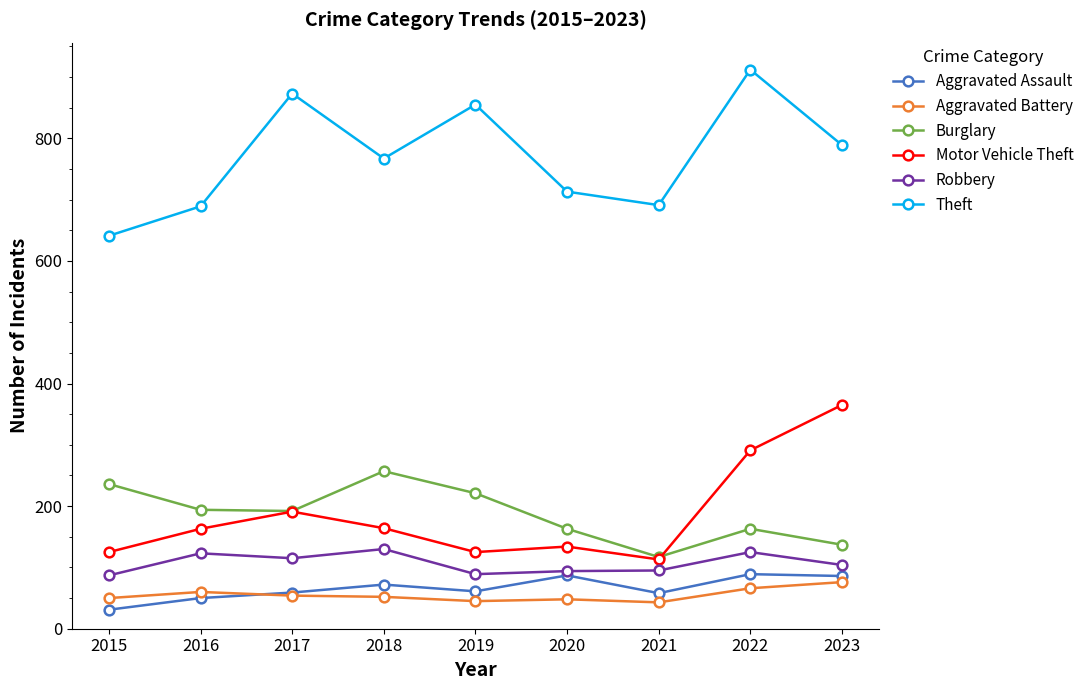

What is the spread (max minus min) of values at 2023?

713